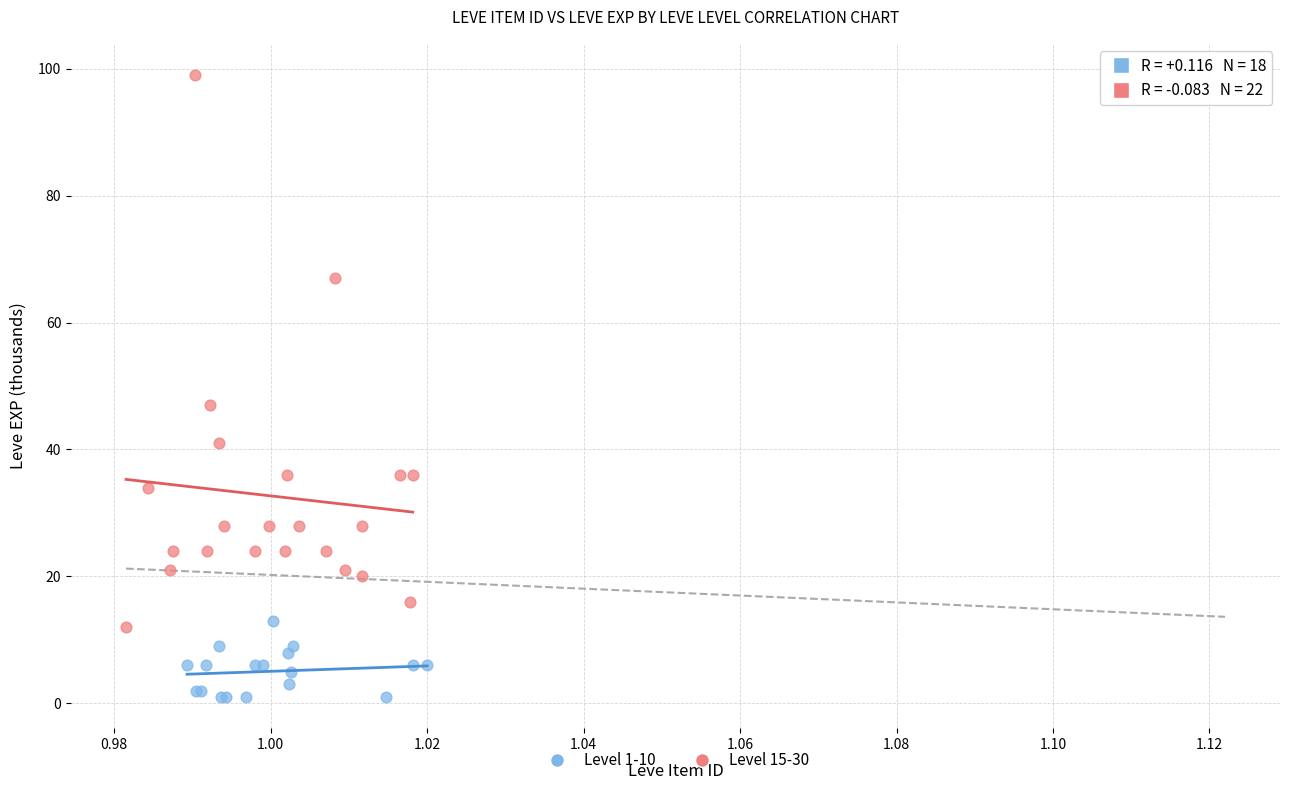

Which series contains the highest Y value?

Level 15-30